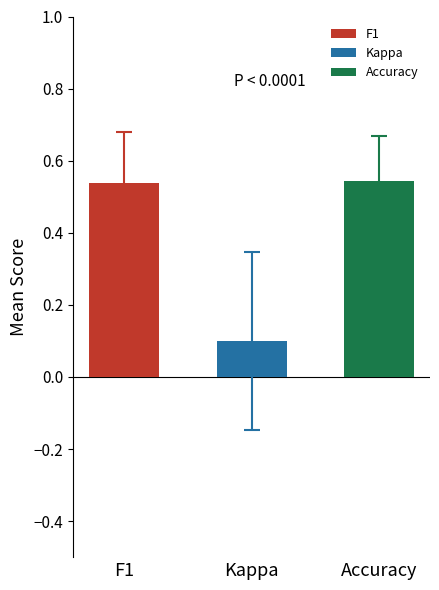

Is the value of f1 at 15 greater than the value of kappa at 5?

Yes